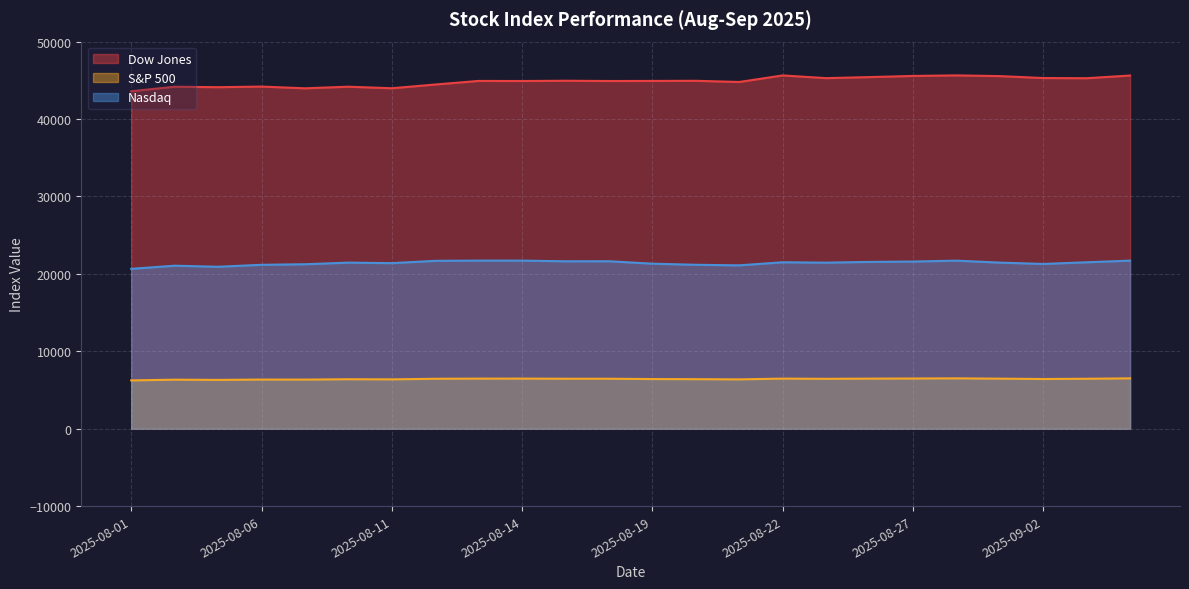

At 2025-08-26, list the series in order from largest to smallest.

Dow Jones, Nasdaq, S&P 500